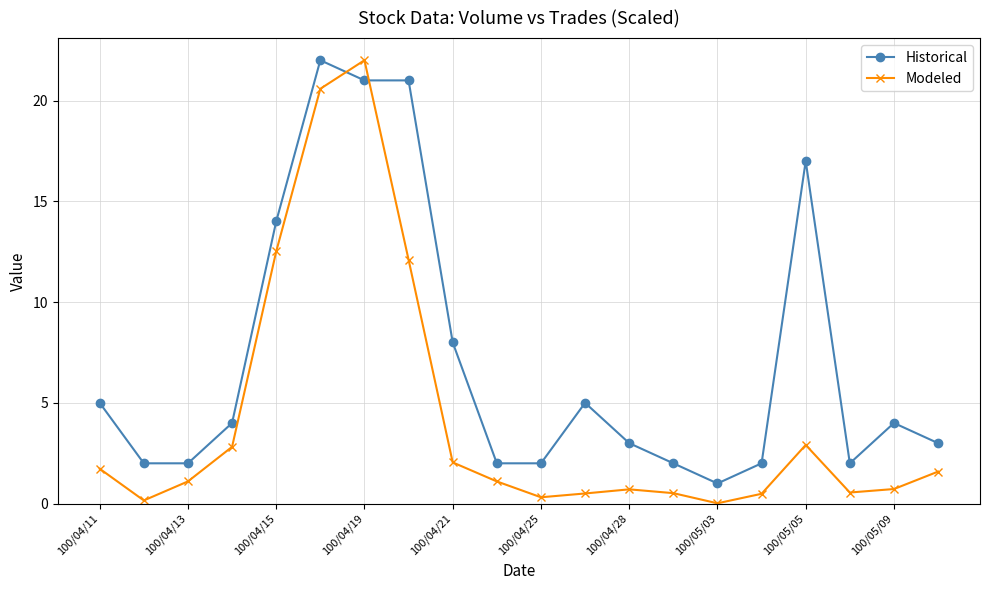

How many data points in Modeled are less than 1?

9